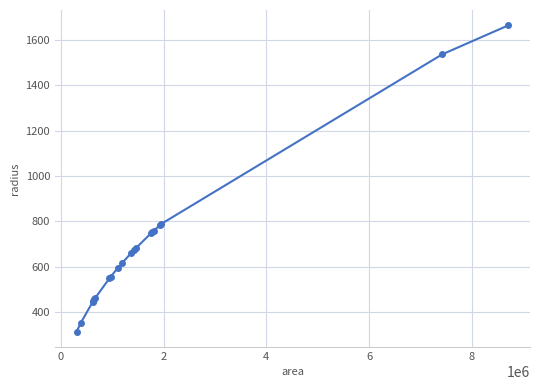

What is the sum of all values?

13851.1